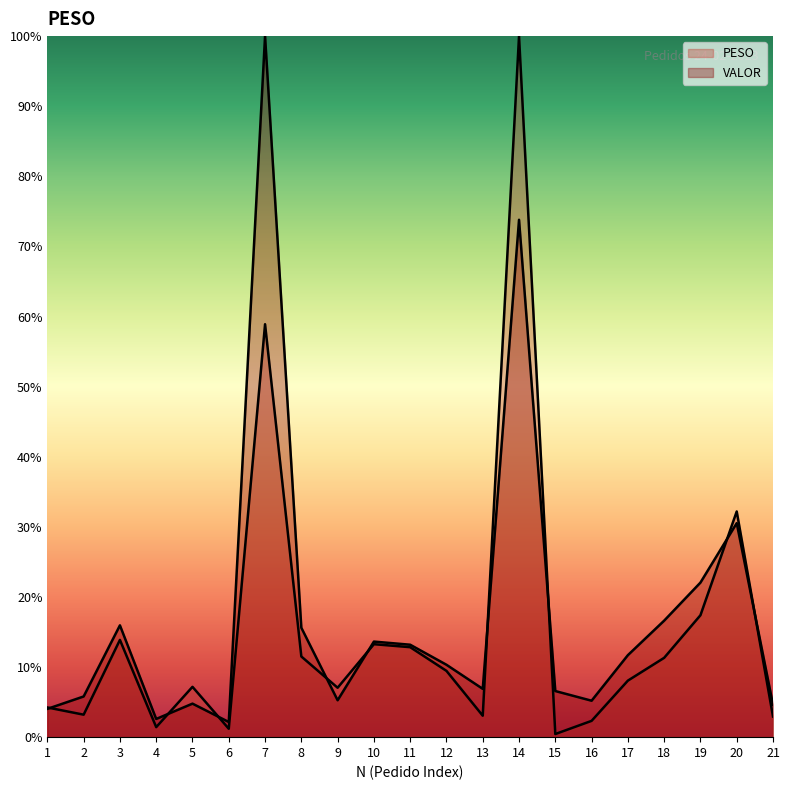

What is the average value of the PESO series?

15.3